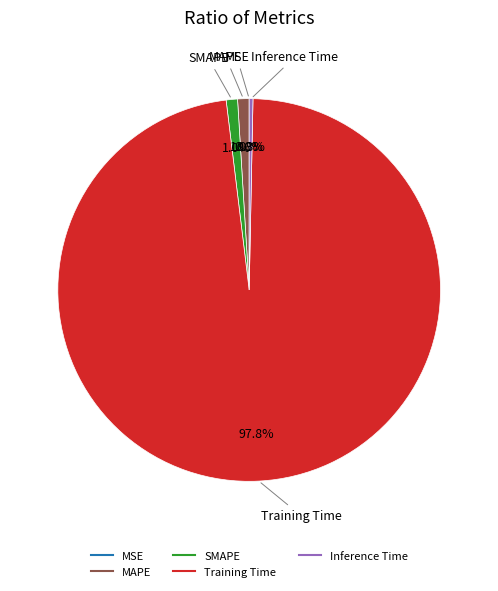

Is the sum of Inference Time and MAPE greater than half?

No